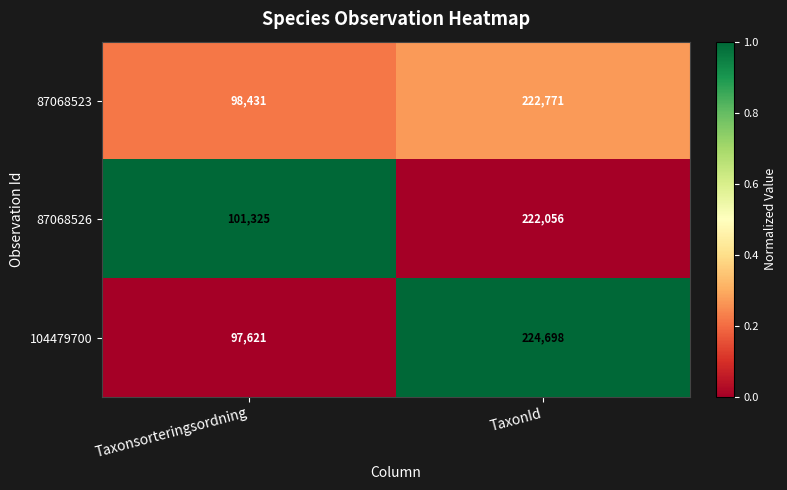

At which label is 87068526 closest to 161690?

Taxonsorteringsordning